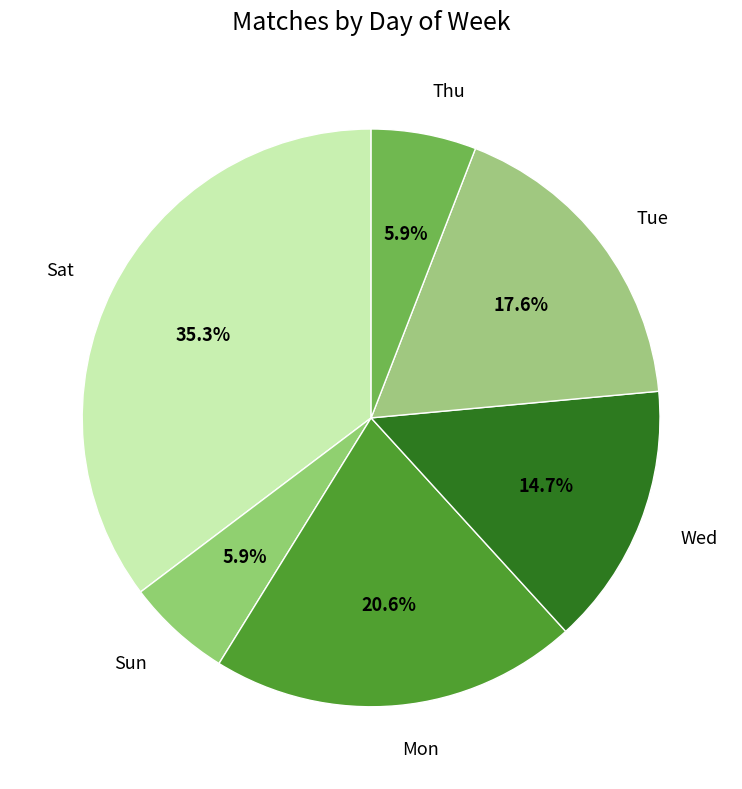

Which category has the biggest portion of the pie?

Sat